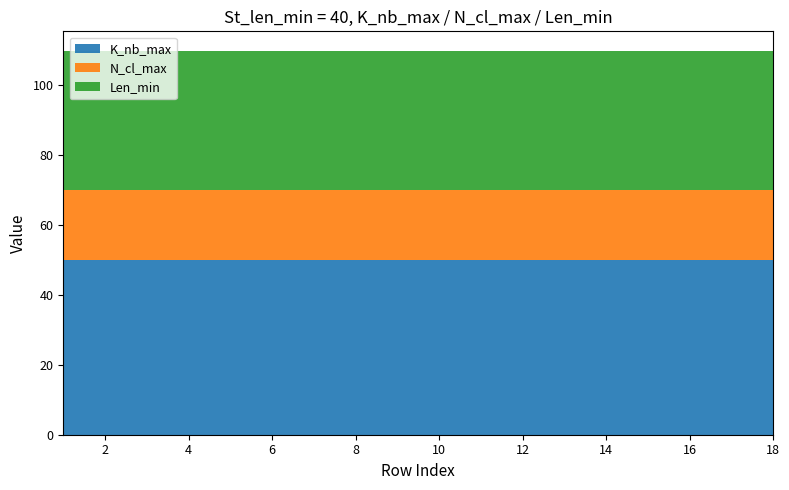

Reading left to right, list all the values displayed in this chart.

K_nb_max: 0=50	1=50	2=50	3=50	4=50	5=50	6=50	7=50	8=50	9=50	10=50	11=50	12=50	13=50	14=50	15=50	16=50	17=50
N_cl_max: 0=20	1=20	2=20	3=20	4=20	5=20	6=20	7=20	8=20	9=20	10=20	11=20	12=20	13=20	14=20	15=20	16=20	17=20
Len_min: 0=40	1=40	2=40	3=40	4=40	5=40	6=40	7=40	8=40	9=40	10=40	11=40	12=40	13=40	14=40	15=40	16=40	17=40